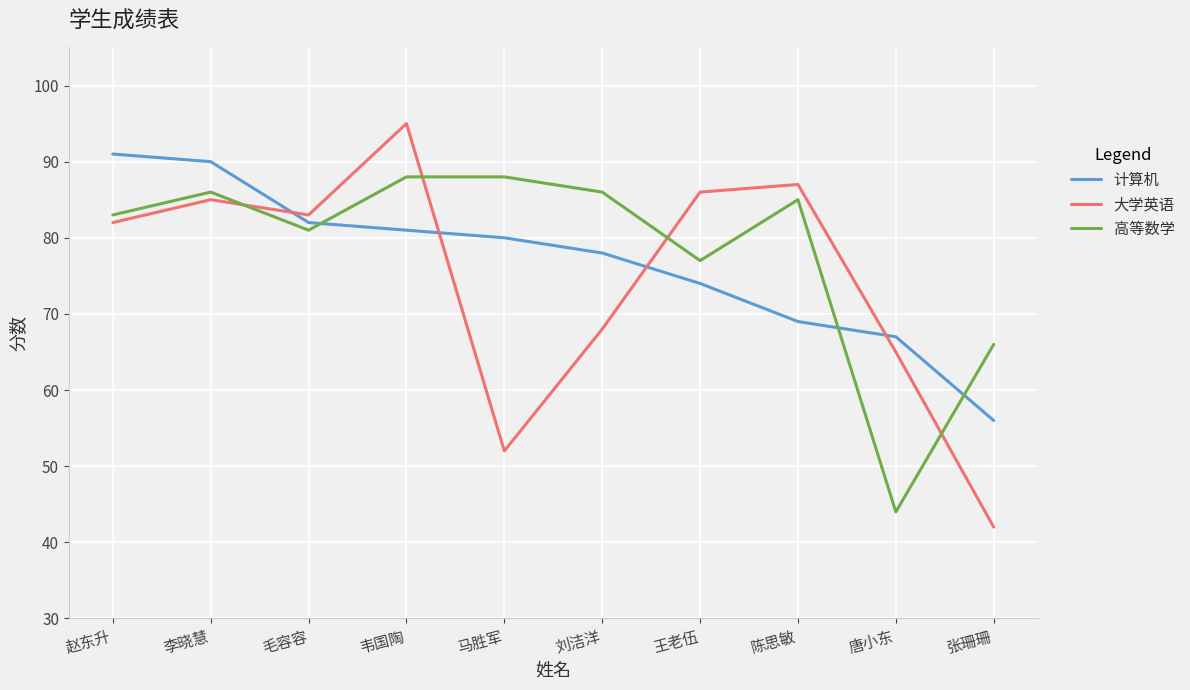

Which series ends up on top after the final intersection of 高等数学 and 大学英语?

高等数学